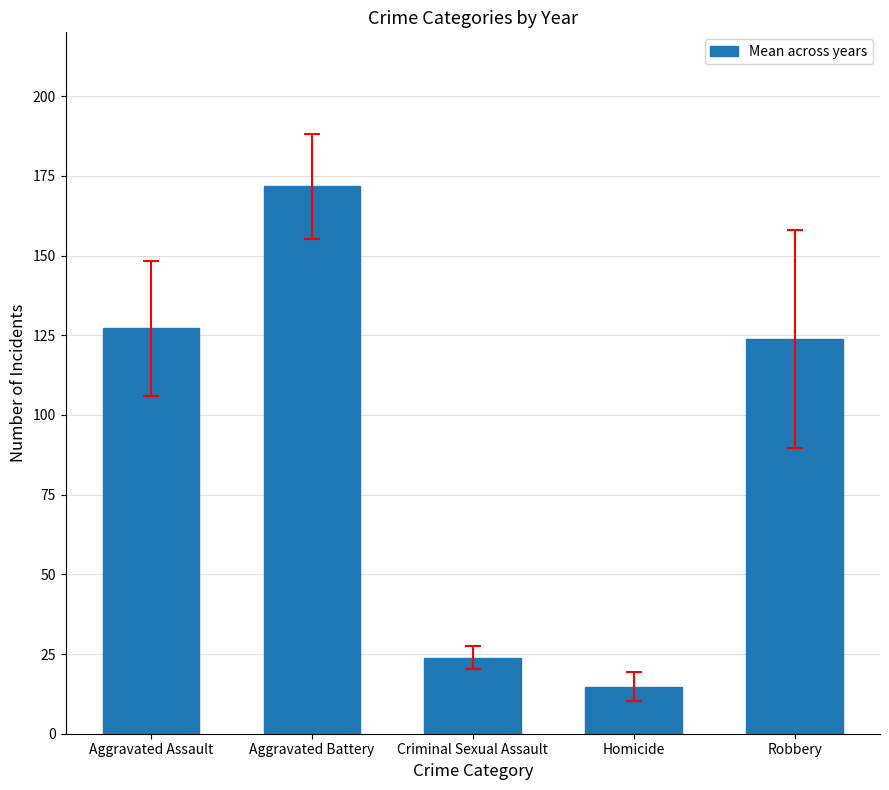

Where is the data nearest to the value 93?

Robbery